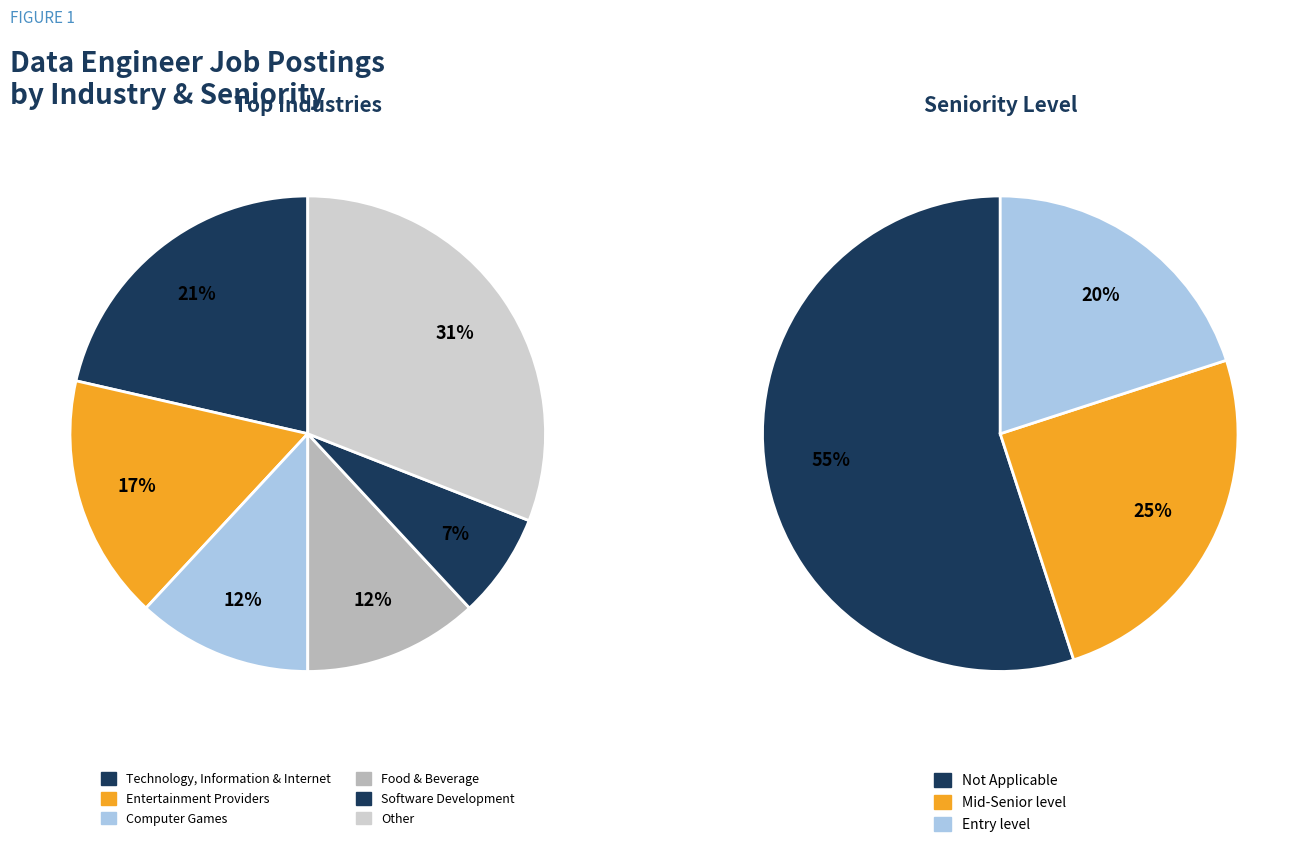

The Staffing and Recruiting slice represents 1% of the pie. True or false?

False